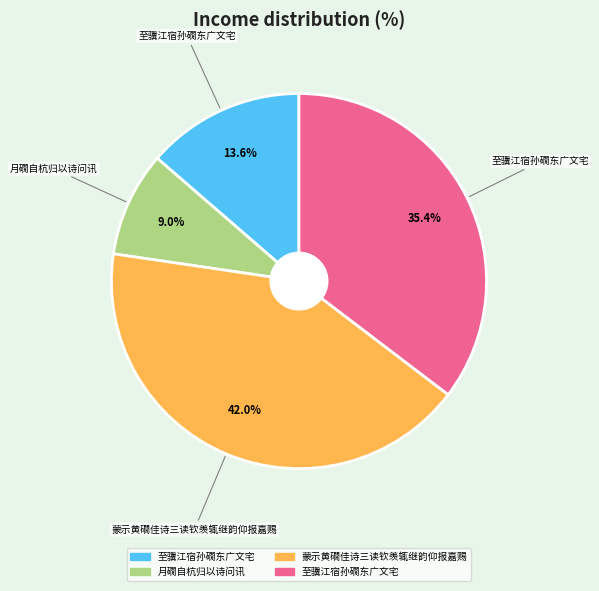

How many segments does this pie chart have?

4